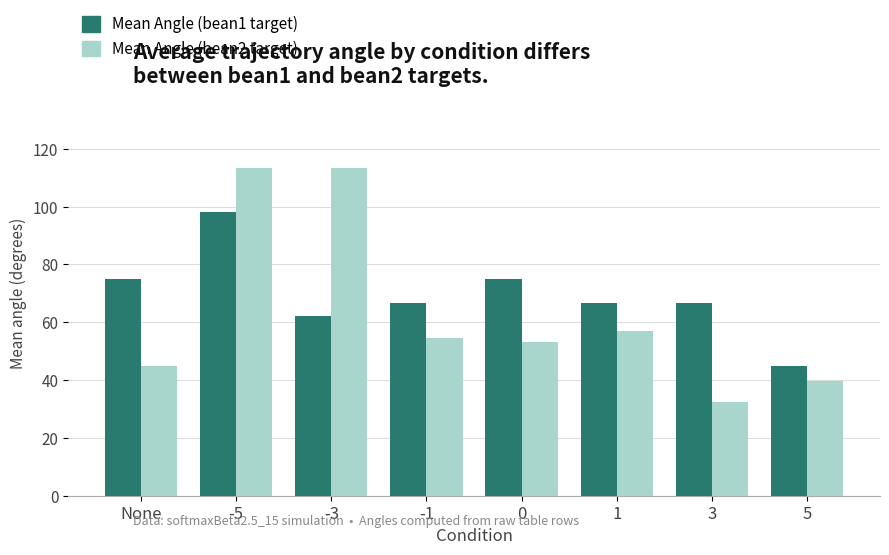

Reading left to right, transcribe all the data shown in this chart.

Mean Angle (bean1 target): None=74.9	-5=98.1	-3=62.1	-1=66.8	0=74.9	1=66.8	3=66.8	5=45.0
Mean Angle (bean2 target): None=45.0	-5=113.2	-3=113.2	-1=54.5	0=53.1	1=57.1	3=32.5	5=39.6